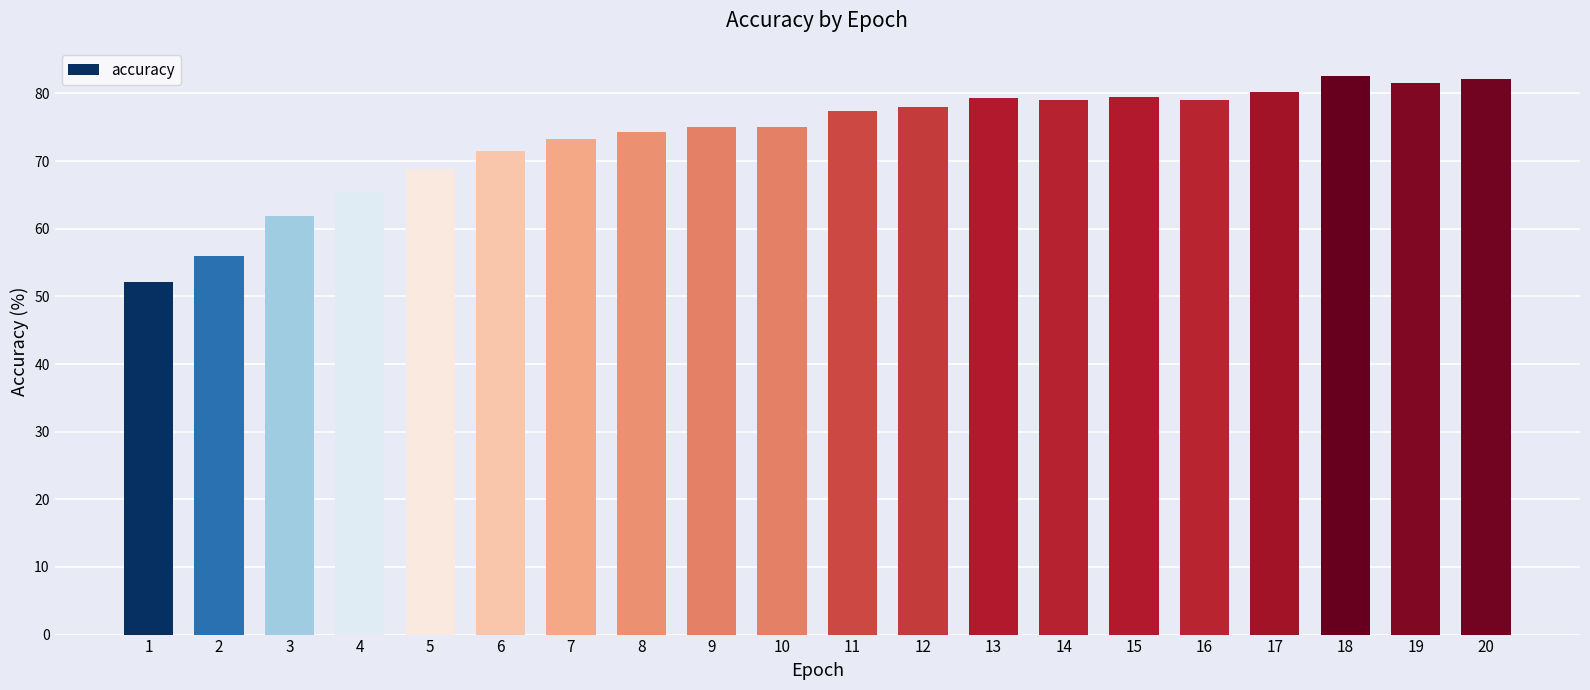

The value at 8 is 48.7. True or false?

False